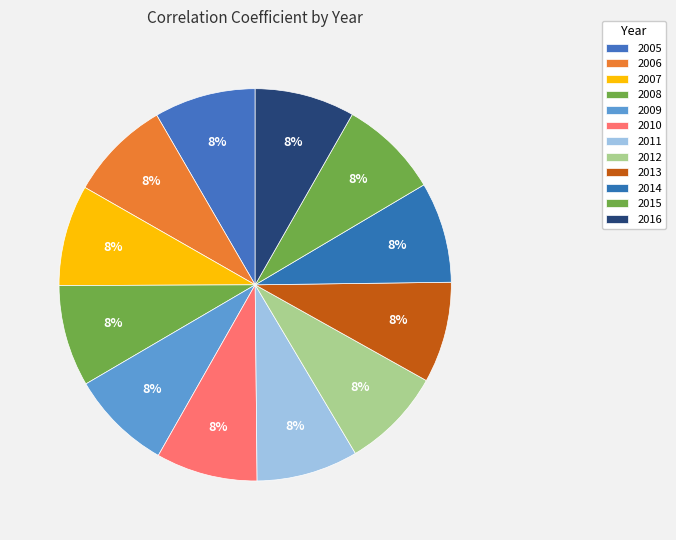

Count the number of slices in the pie.

12